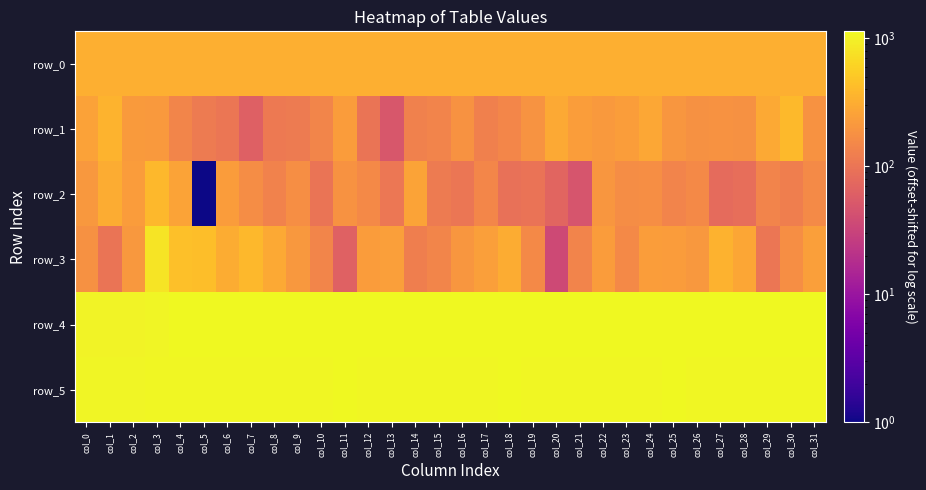

At which category is the sum across all series the highest?

col_3